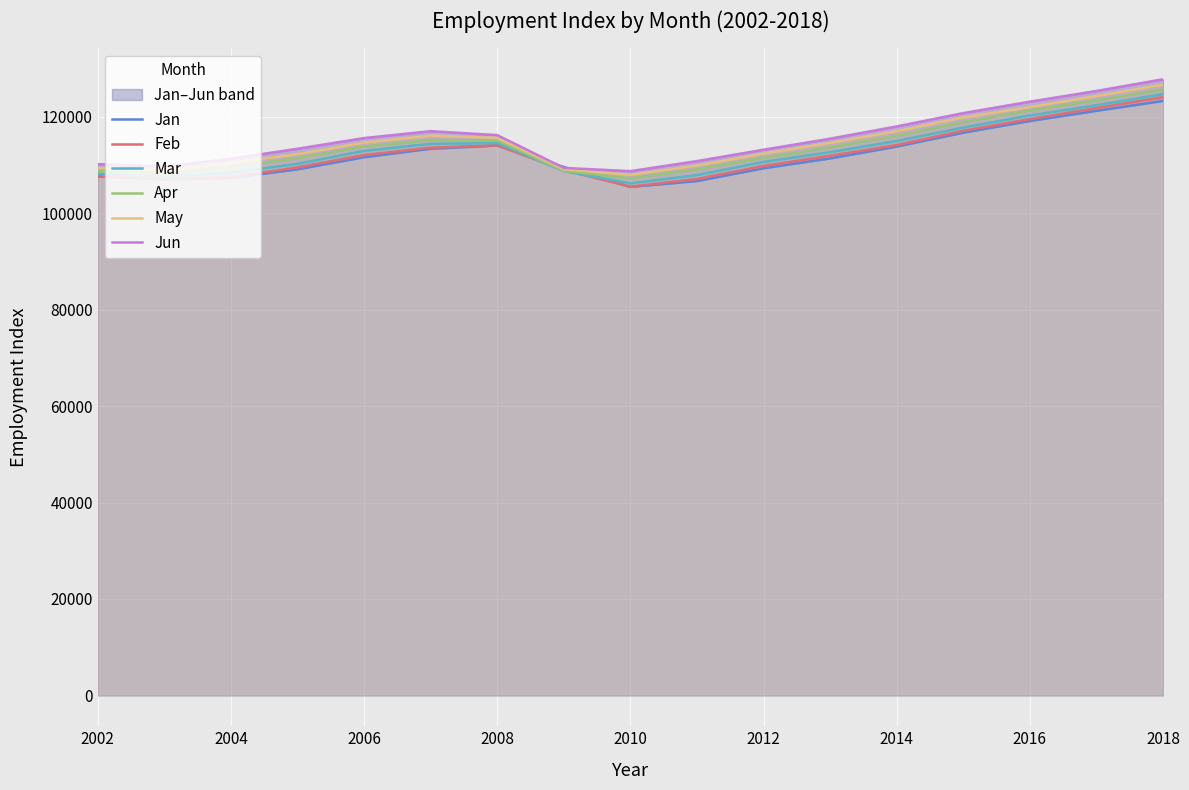

Which series has the largest total across all categories?

Jun